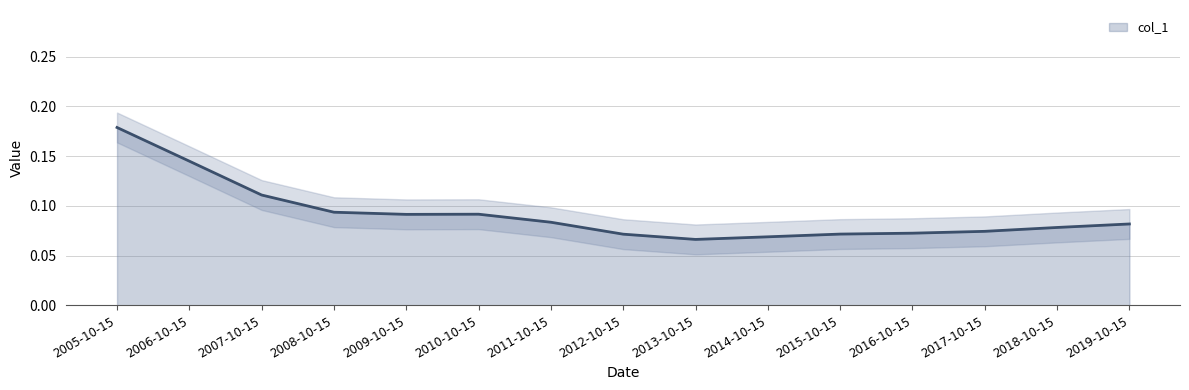

What is the approximate value at 2016-10-15?

0.1